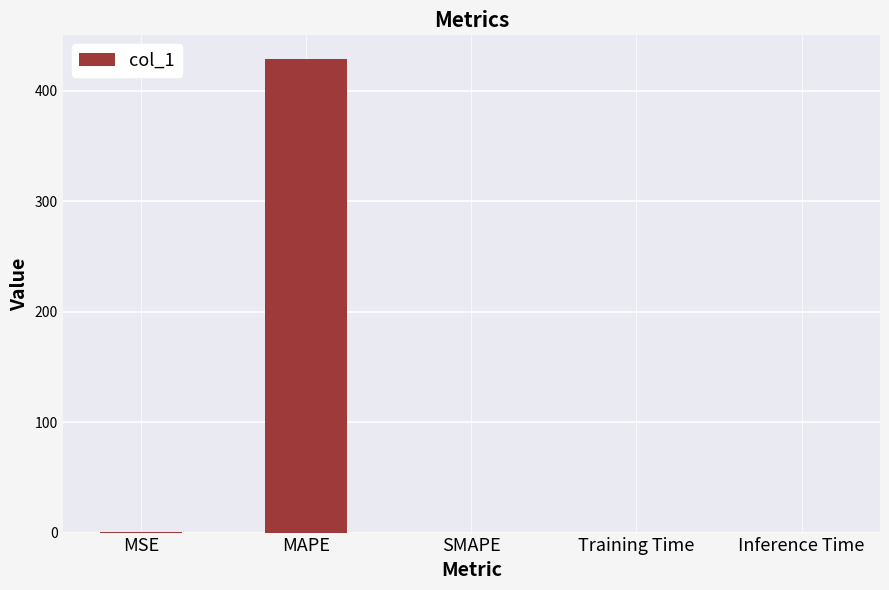

True or false: the data shows 428.7 at MAPE.

True